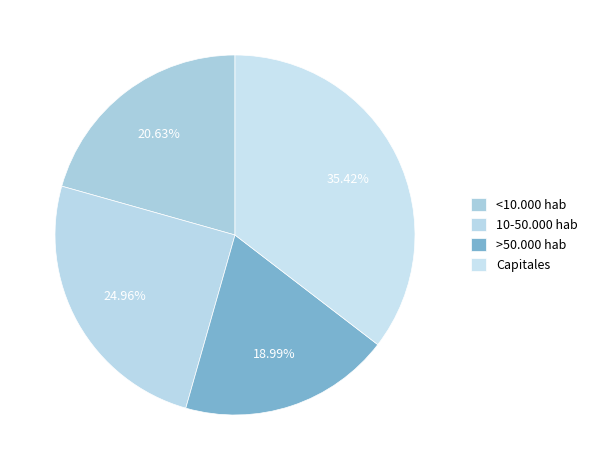

True or false: >50.000 hab accounts for 6% of the total.

False